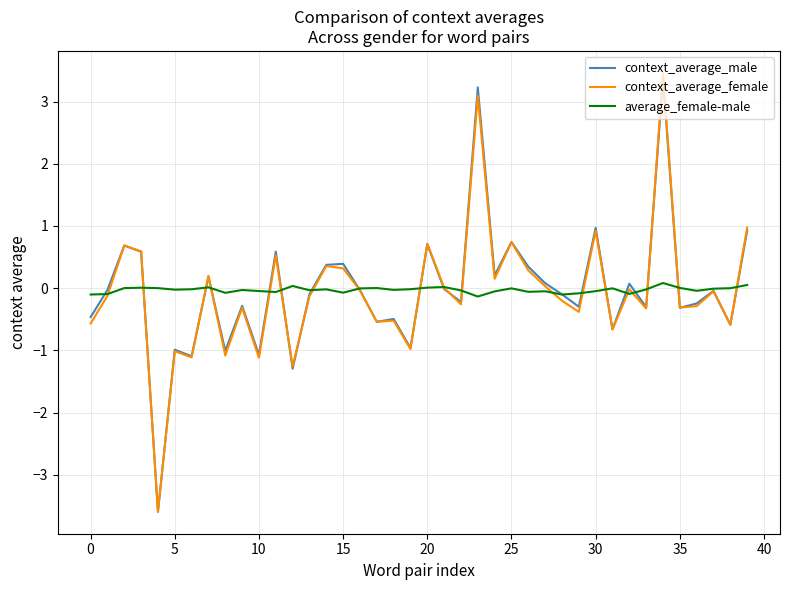

What is the minimum value shown in the chart?

-3.6